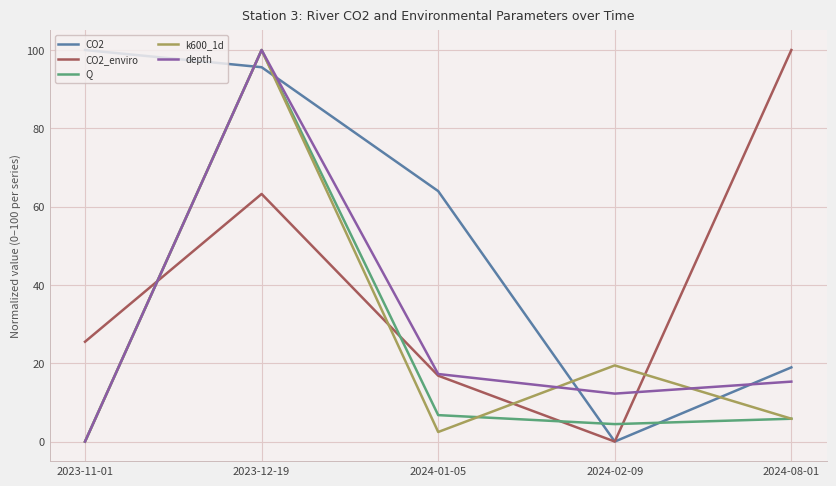

In depth, how many points are lower than both neighbors (excluding endpoints)?

1